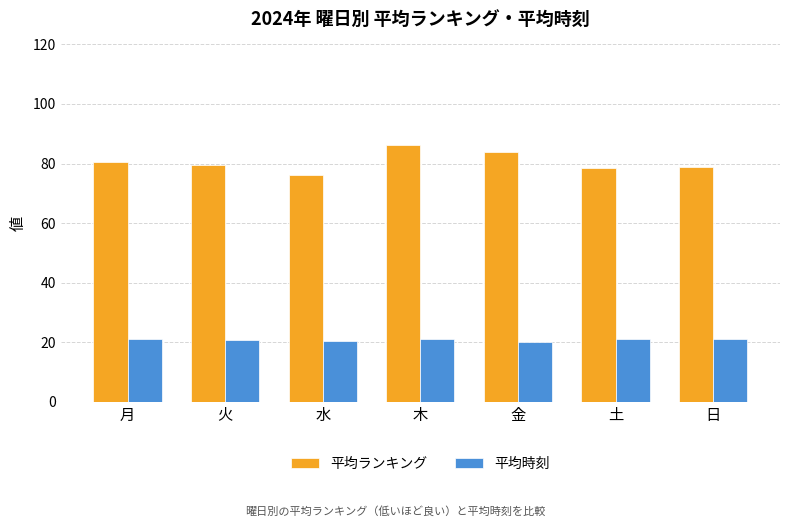

Is it true that 平均ランキング equals 76.0 at 水?

True